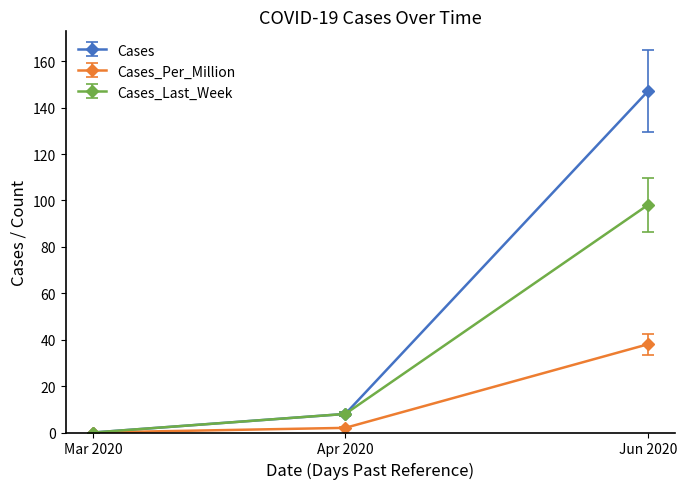

Rank the series by their average value, from highest to lowest.

Cases, Cases_Last_Week, Cases_Per_Million